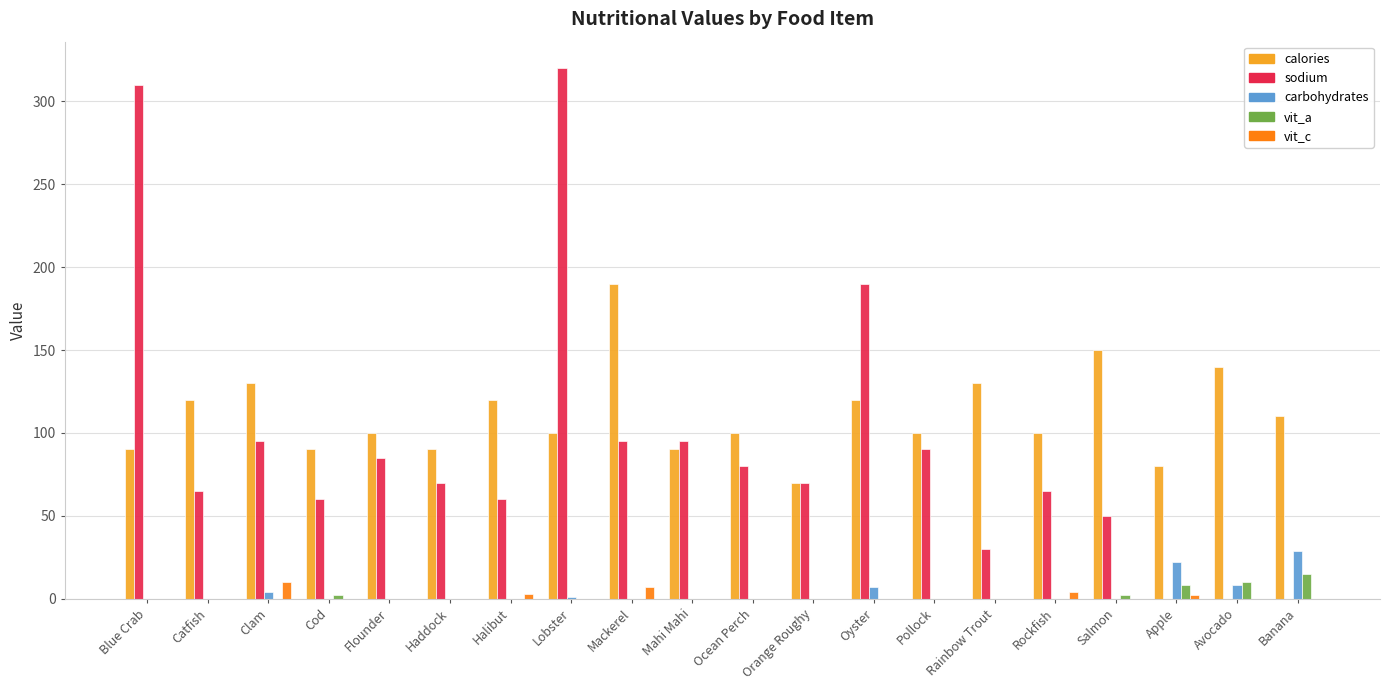

Which category has the highest value across all series?

Lobster